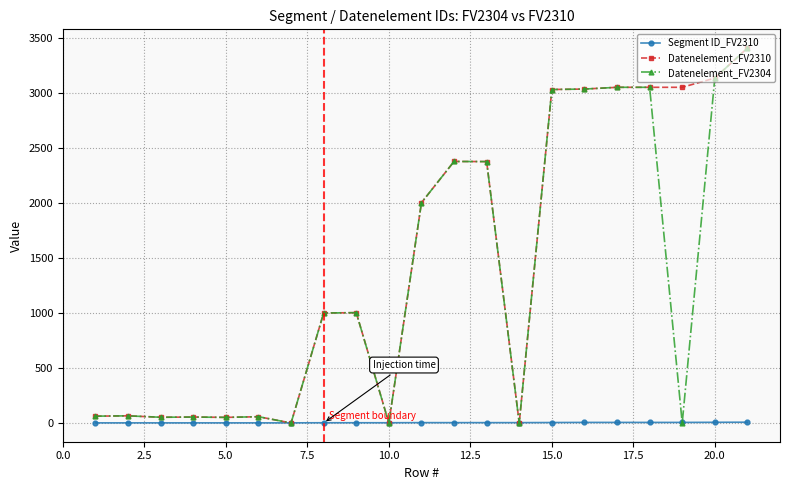

True or false: Datenelement_FV2310 has more than 2 points higher than both neighbors.

True